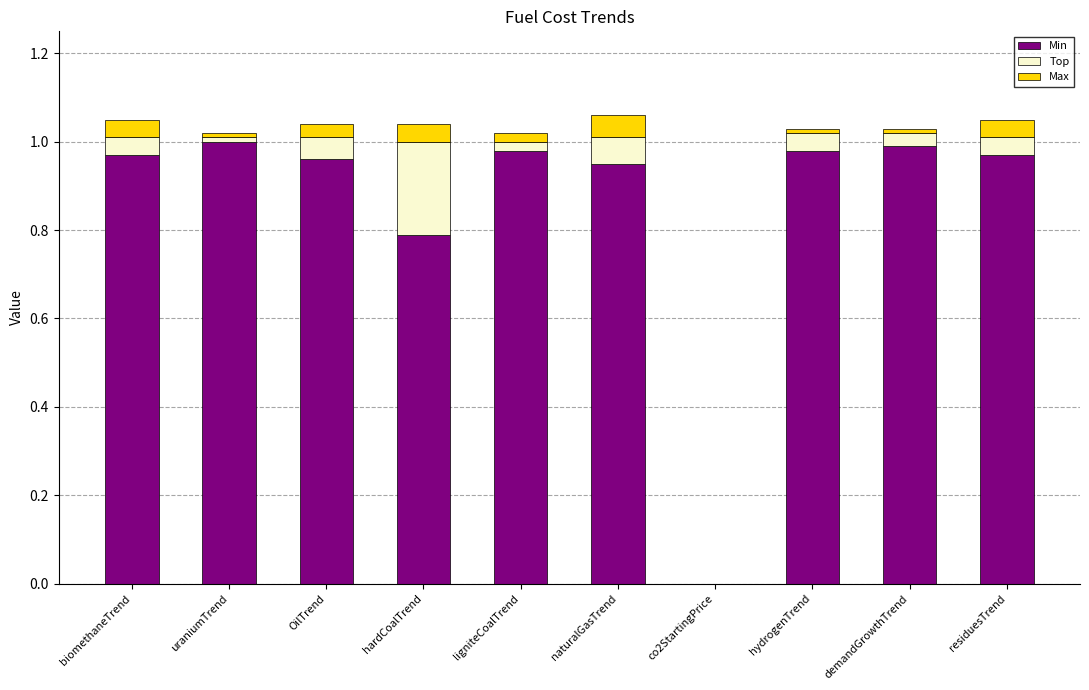

How many data points does each series have?

10